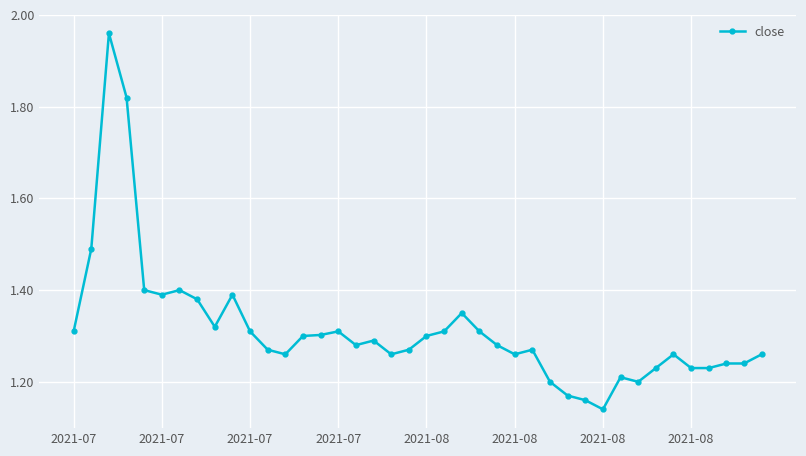

What is the difference between the maximum and second lowest values?

0.8